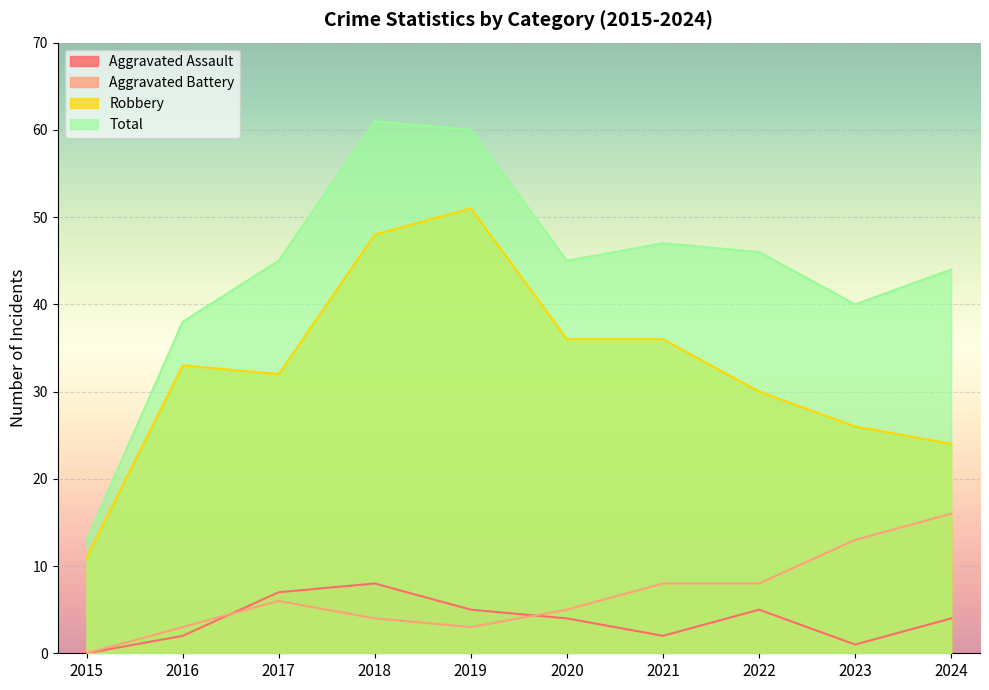

The Aggravated Battery series shows 6 at 2017. True or false?

True